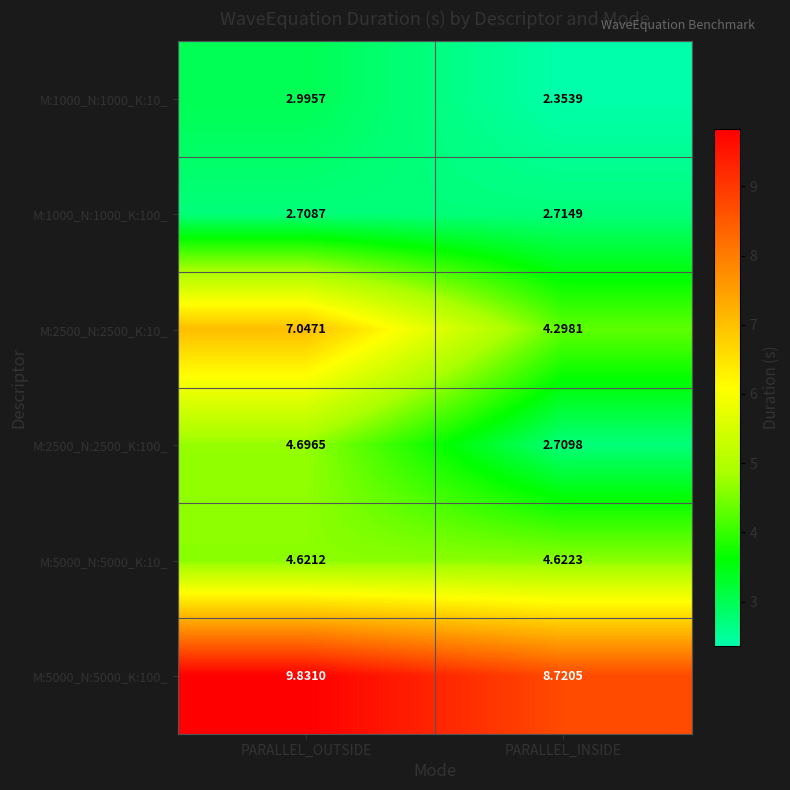

Which series changed the most between PARALLEL_OUTSIDE and PARALLEL_INSIDE?

M:2500_N:2500_K:10_